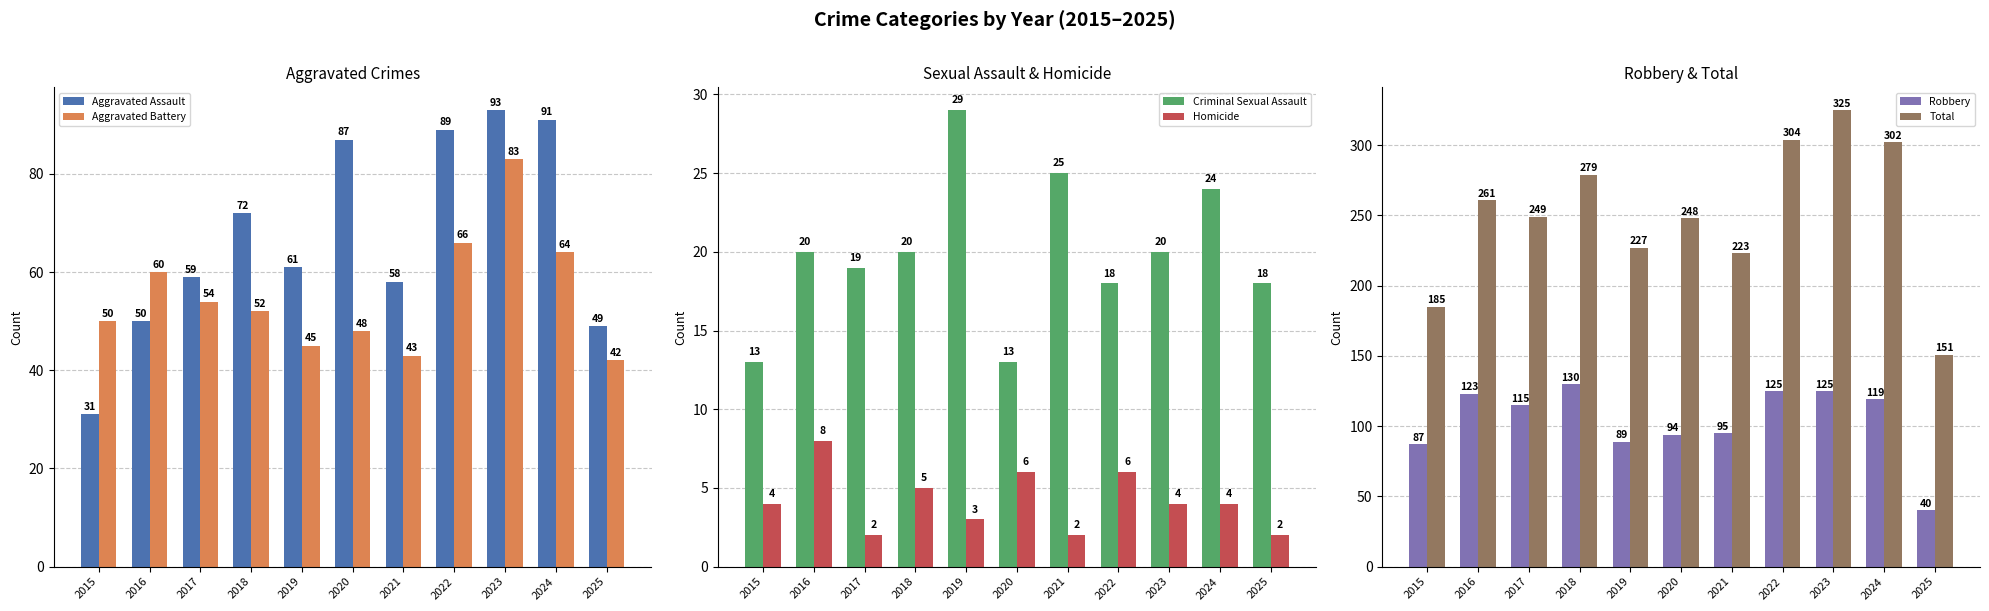

What is the smallest value displayed?

2